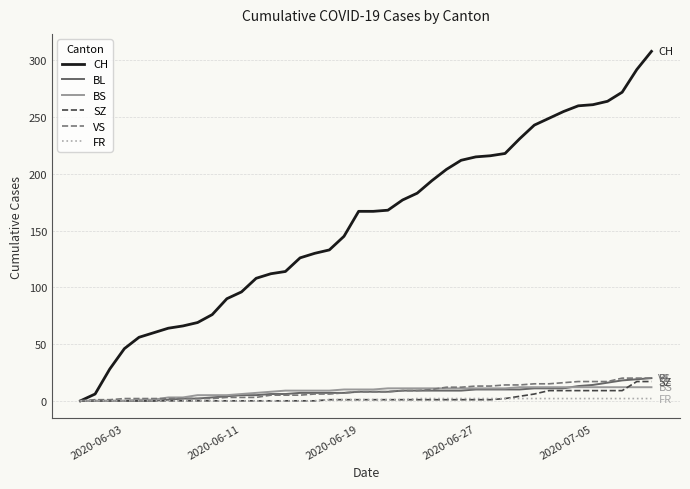

Count the number of categories in the chart.

40